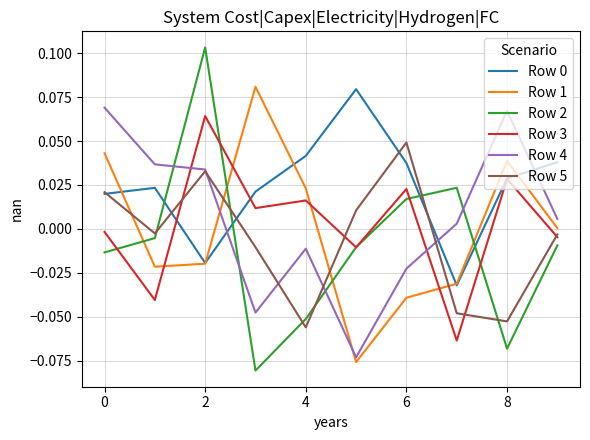

Which series has the largest range (max minus min)?

Row 2